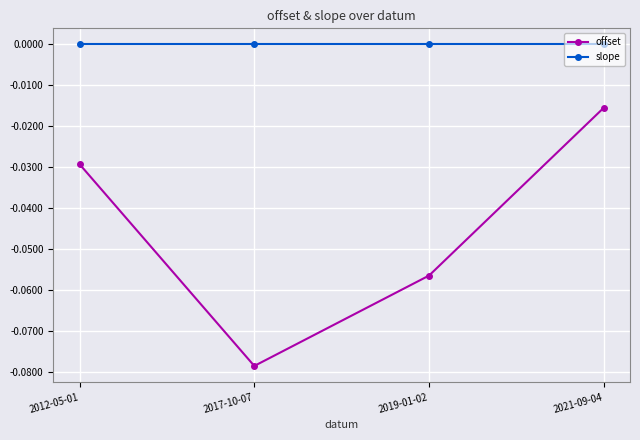

True or false: offset has more than 0 interior local peaks.

False